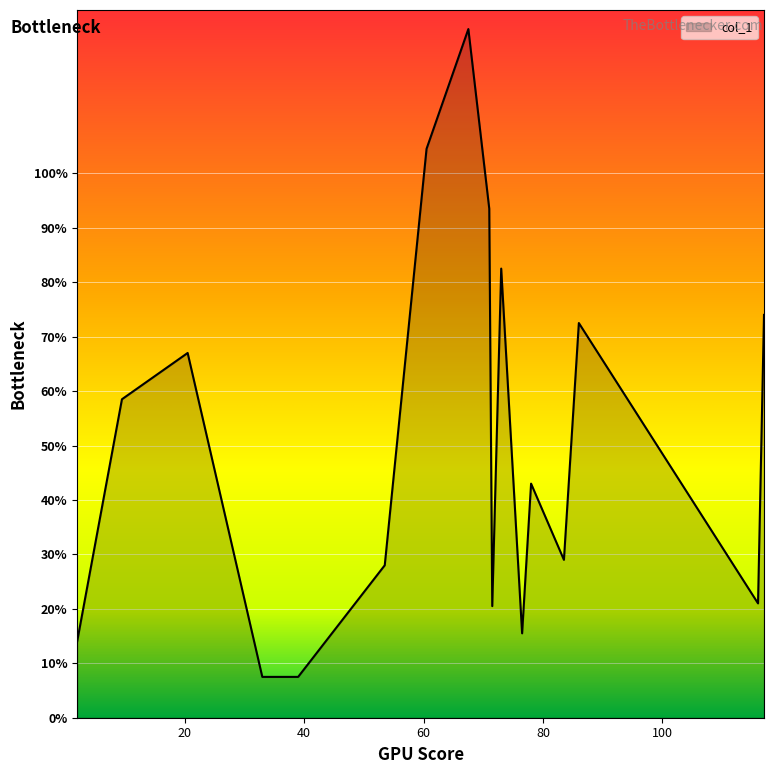

What is the maximum value shown in the chart?

126.5